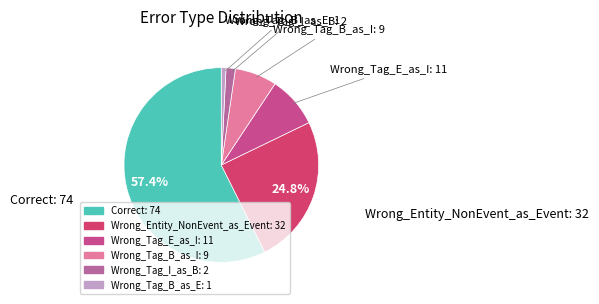

Rank the categories by value from lowest to highest.

Wrong_Tag_B_as_E, Wrong_Tag_I_as_B, Wrong_Tag_B_as_I, Wrong_Tag_E_as_I, Wrong_Entity_NonEvent_as_Event, Correct